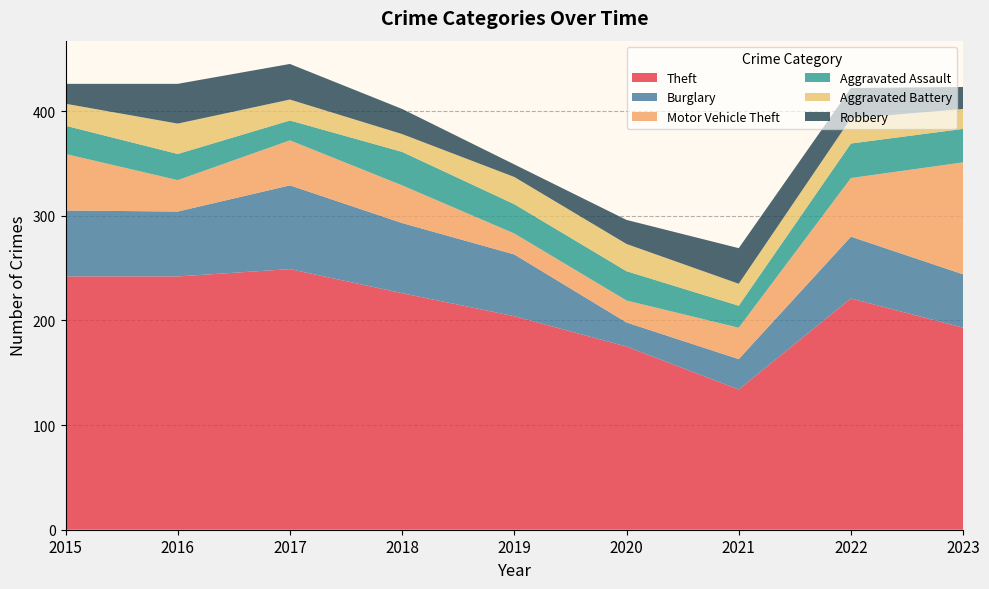

Reading left to right, transcribe all the data shown in this chart.

Theft: 242	242	249	226	204	175	134	221	193
Burglary: 63	62	80	67	59	23	29	59	51
Motor Vehicle Theft: 54	30	43	36	20	21	30	56	107
Aggravated Assault: 27	25	19	32	28	28	21	33	32
Aggravated Battery: 21	29	20	17	26	26	21	24	19
Robbery: 19	38	34	24	12	23	34	29	21